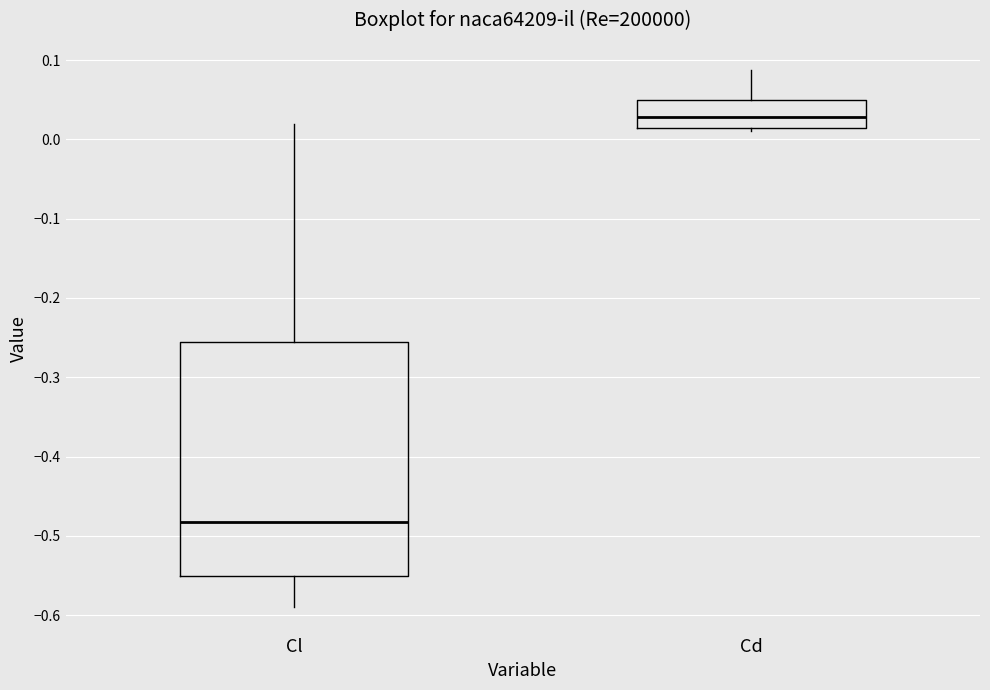

Where is the lower edge of the box for Cd on the y-axis? The values are not printed on the chart, so give them approximately, as read against the axis.

0.01